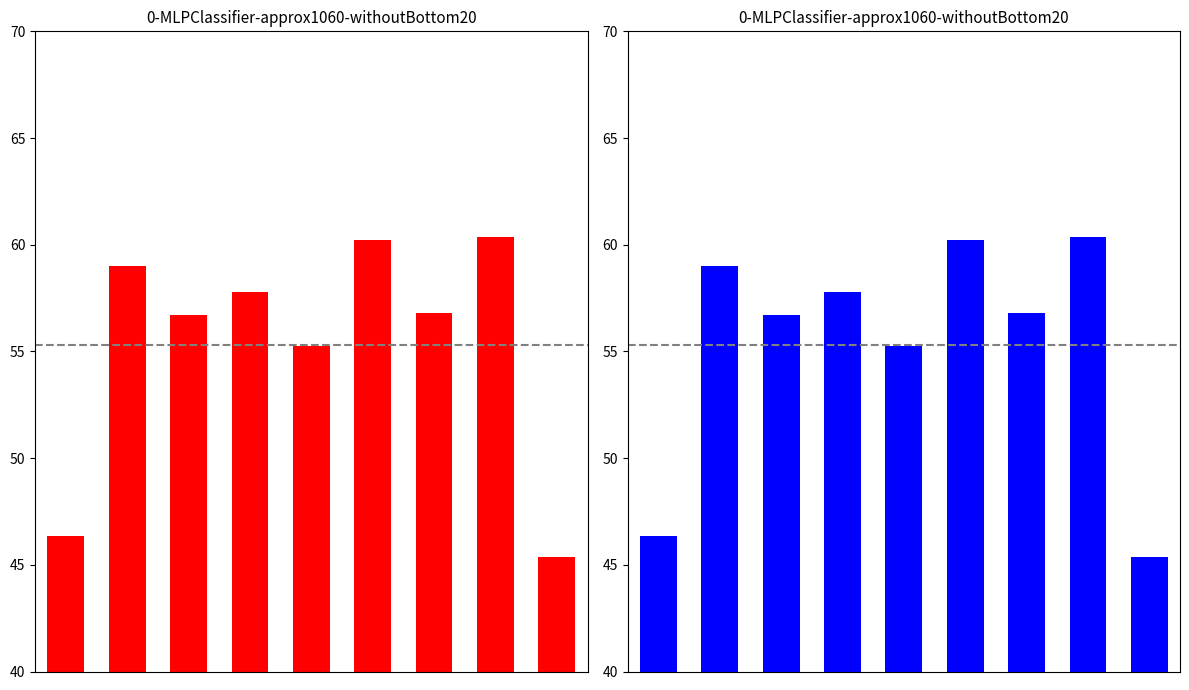

What is the change in value from 0 to 8?

-1.0